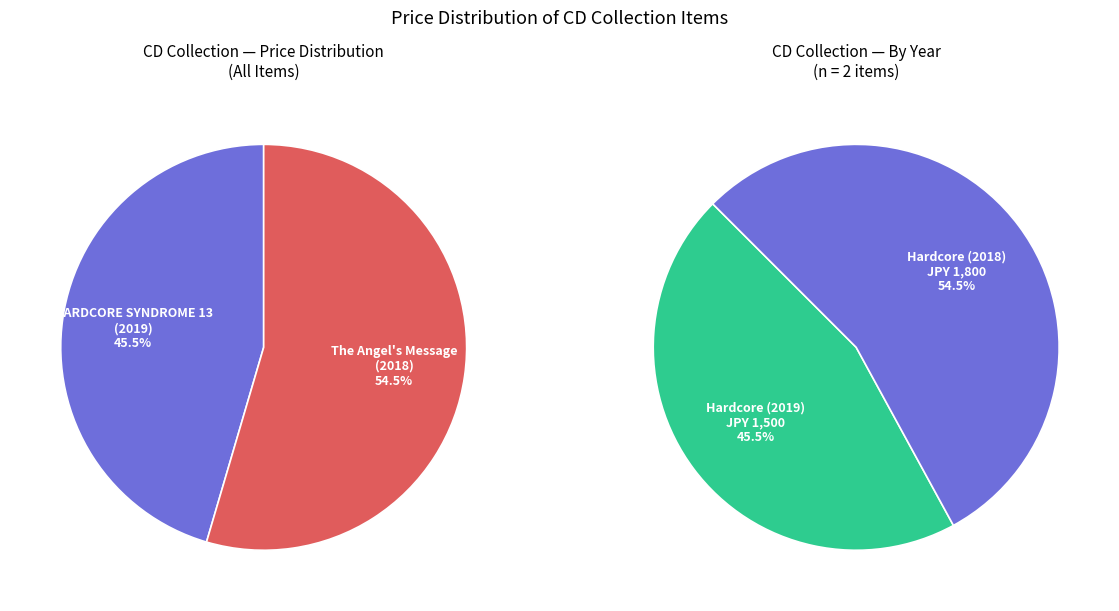

How much of the chart is everything except HARDCORE SYNDROME 13 (2019)?

54.5%